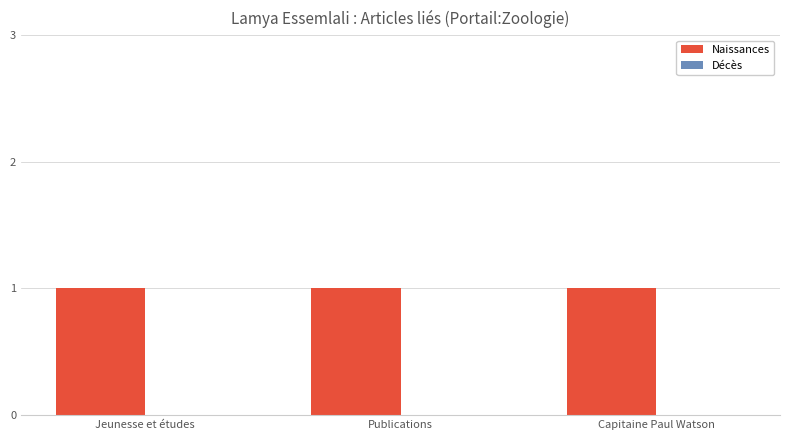

Is the value of Décès at Publications greater than the value of Naissances at Publications?

No